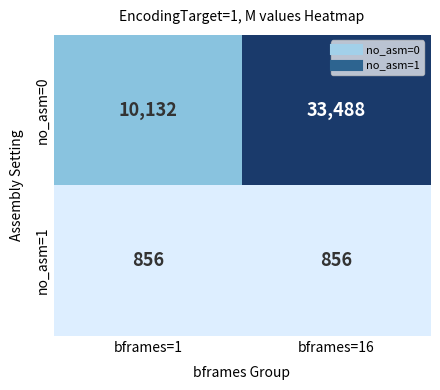

Rank the series at bframes=1 from lowest to highest value.

no_asm=1, no_asm=0